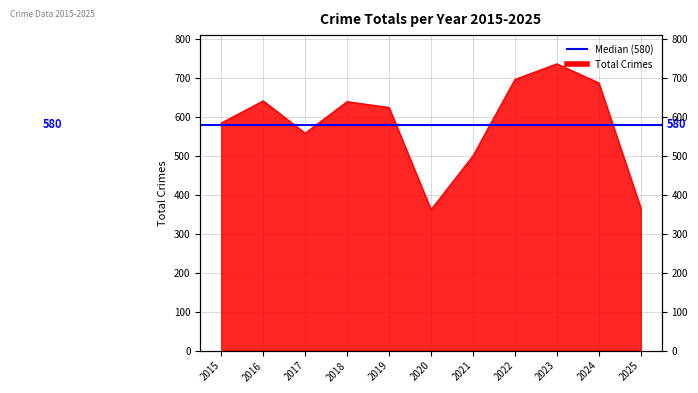

Rank the categories by value from lowest to highest.

2020, 2025, 2021, 2017, 2015, 2019, 2018, 2016, 2024, 2022, 2023